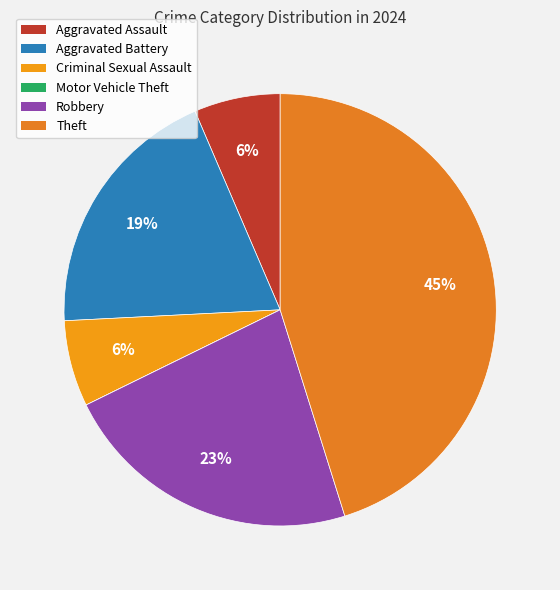

Do Aggravated Battery and Aggravated Assault together represent more than half of the pie?

No